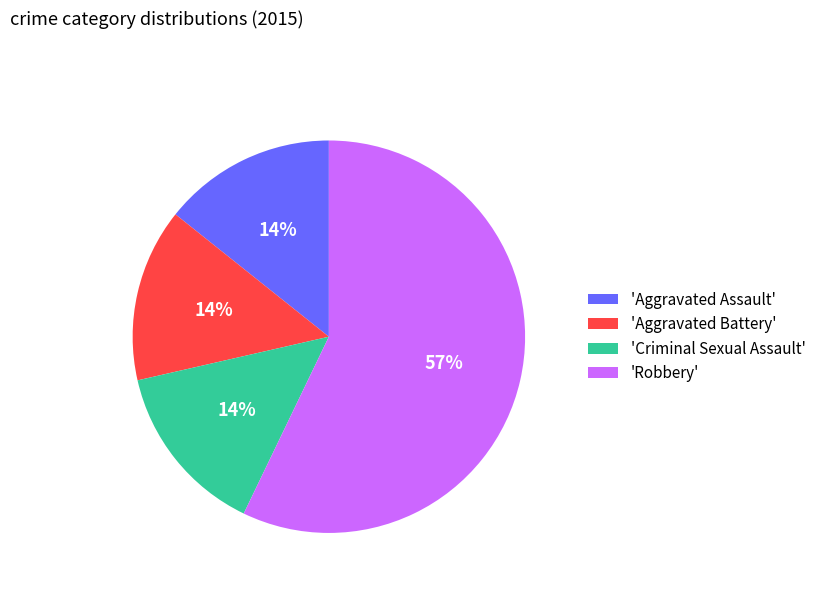

Is the sum of 'Aggravated Battery' and 'Criminal Sexual Assault' greater than half?

No